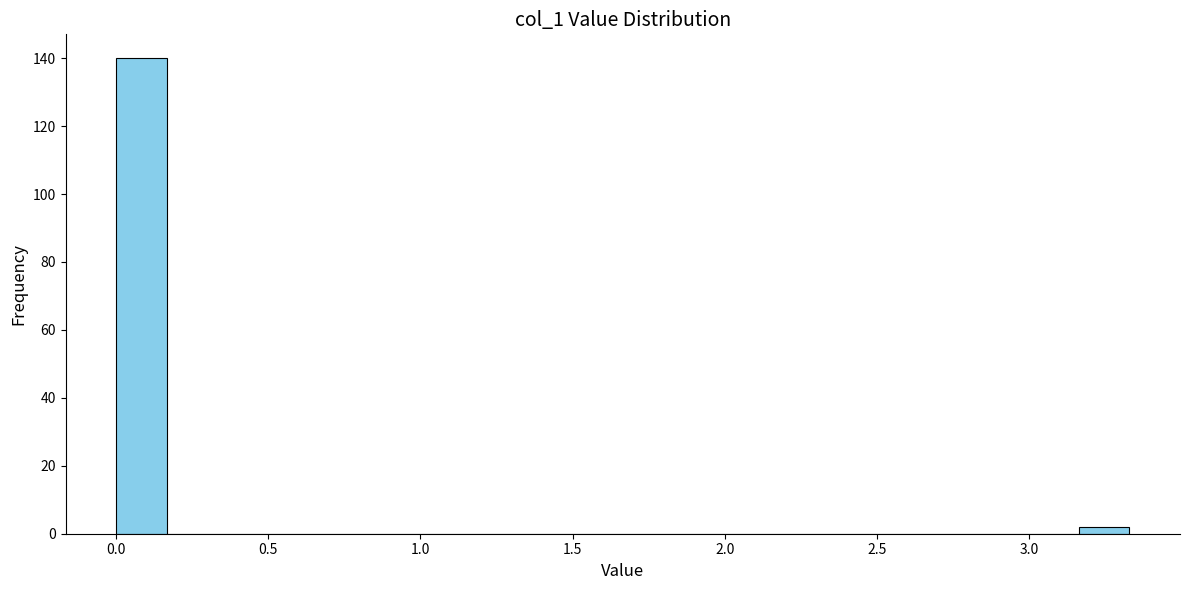

Around what value on the x-axis is the tallest bar? Give the approximate position of its centre, as read against the axis.

0.10